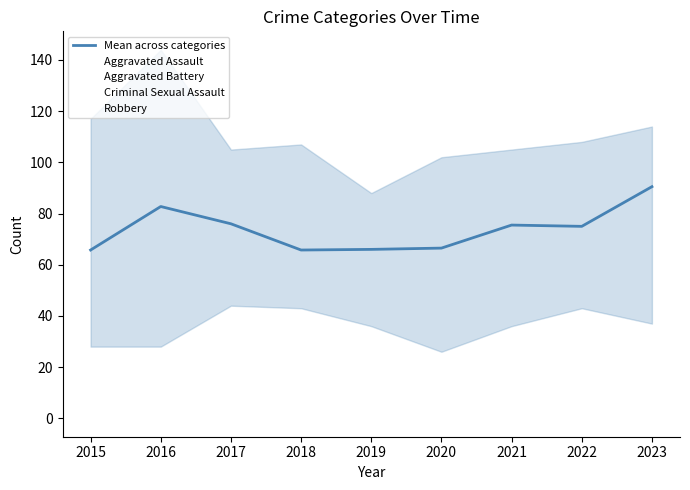

Which series has the widest spread of values?

Robbery